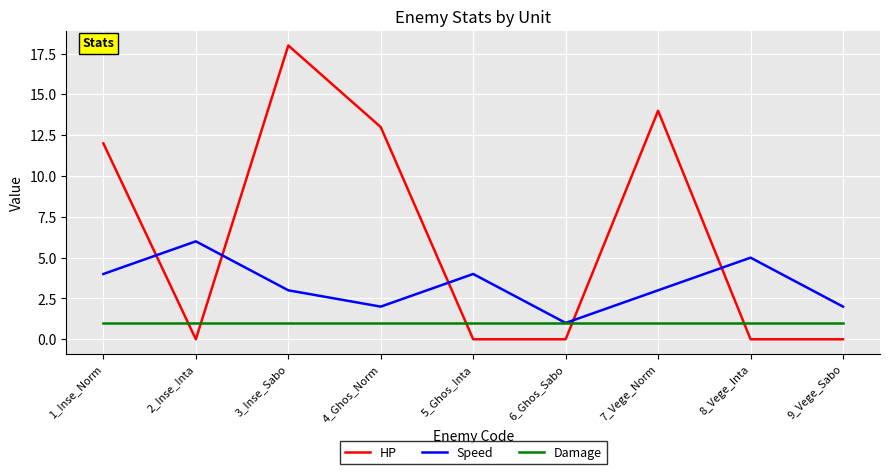

Between 3_Inse_Sabo and 5_Ghos_Inta, which series saw the biggest shift?

HP